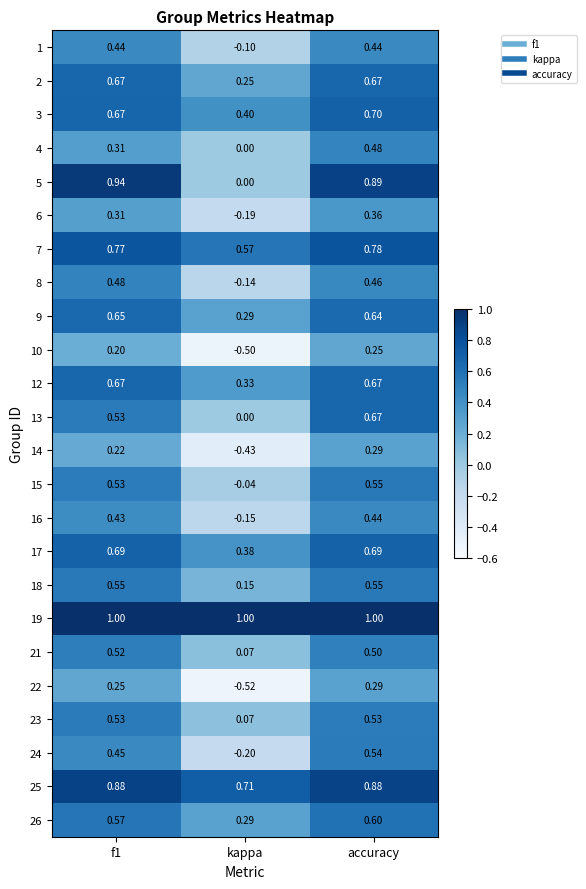

Which series changed the most between f1 and accuracy?

4